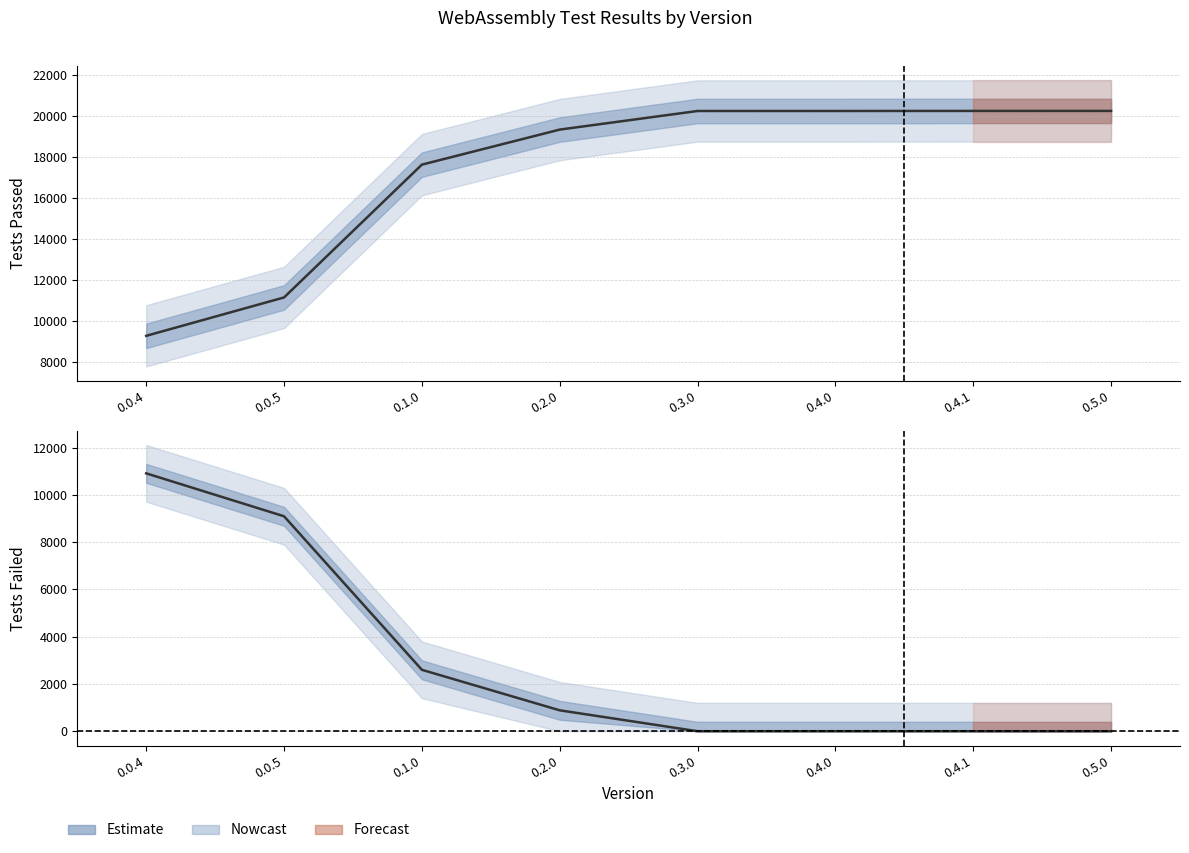

Where is passed nearest to the value 14757?

0.1.0